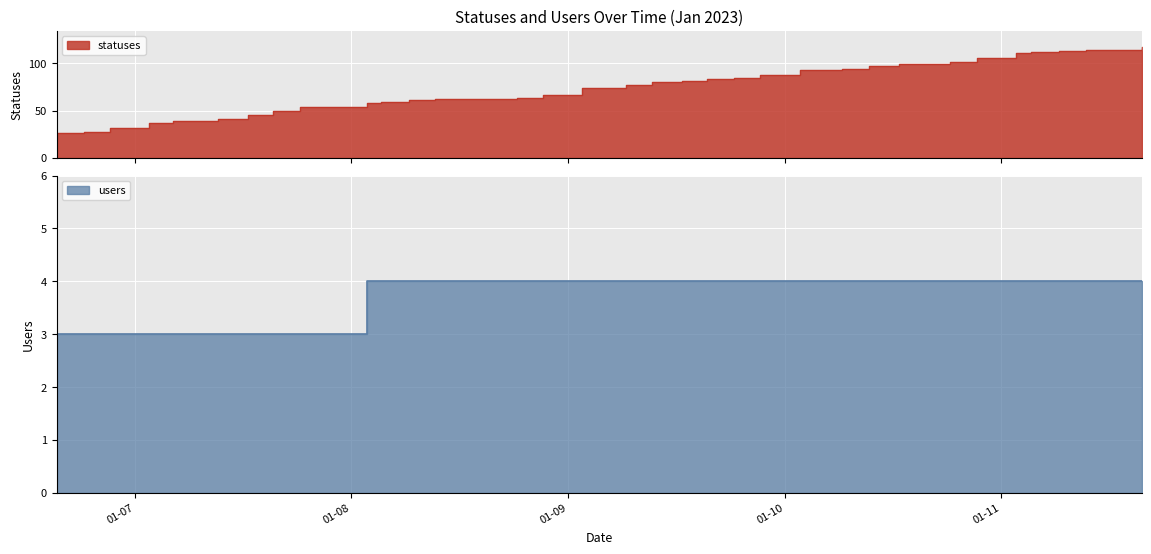

What is the difference between the maximum and minimum values in the statuses series?

91